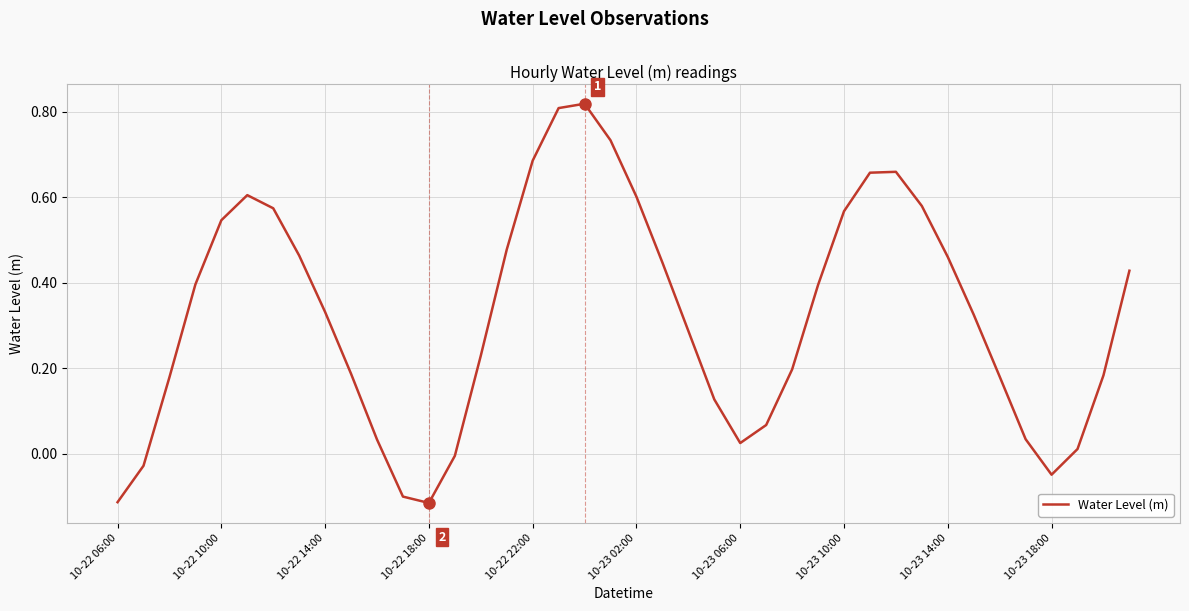

What is the difference between the maximum and minimum values?

0.9